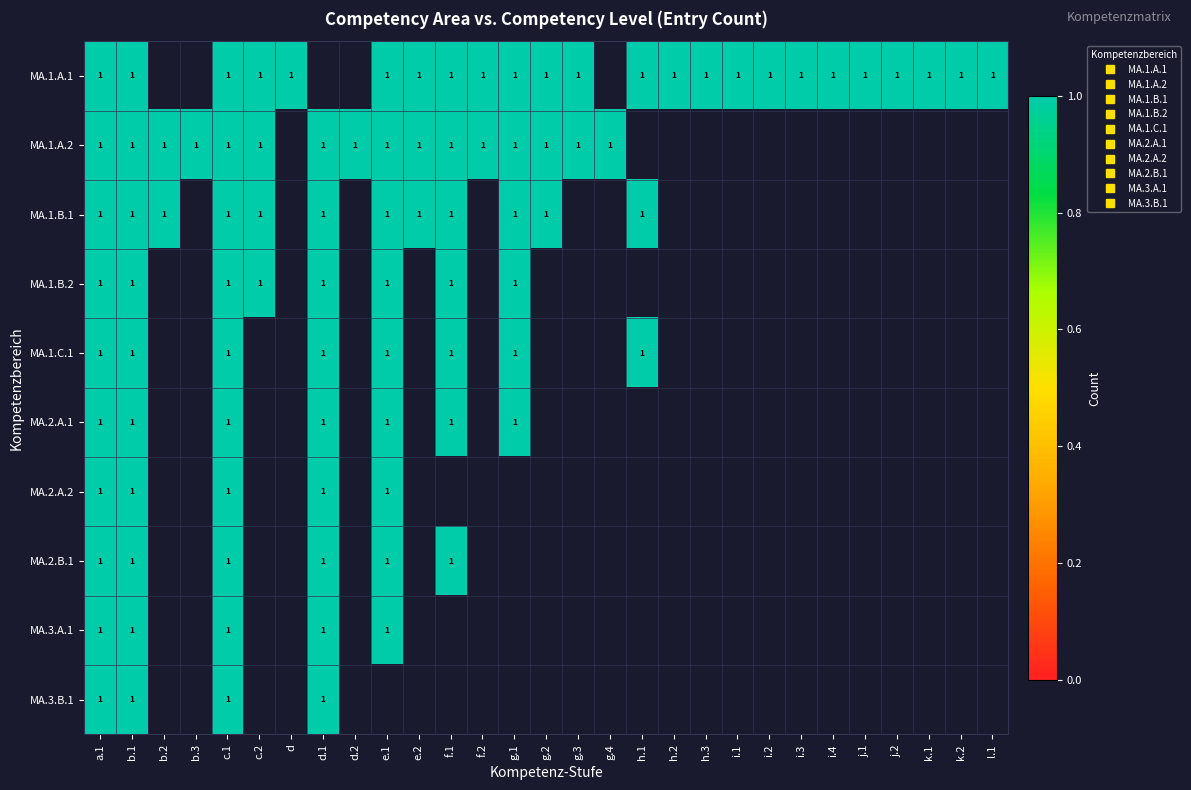

What is the total value across all series at c.2?

4